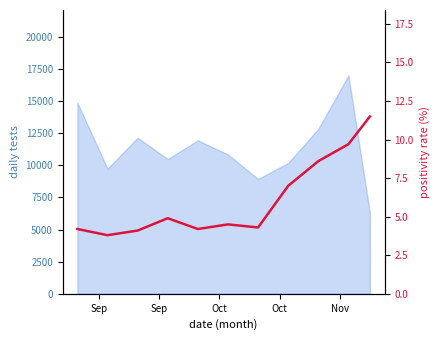

Which has a higher value, Oct or Sep?

Sep